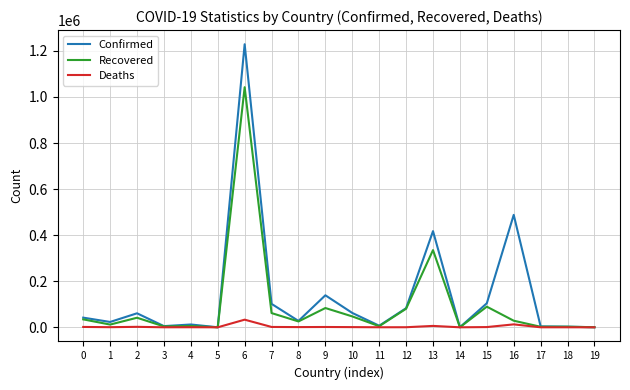

Where is Recovered nearest to the value 521177?

13